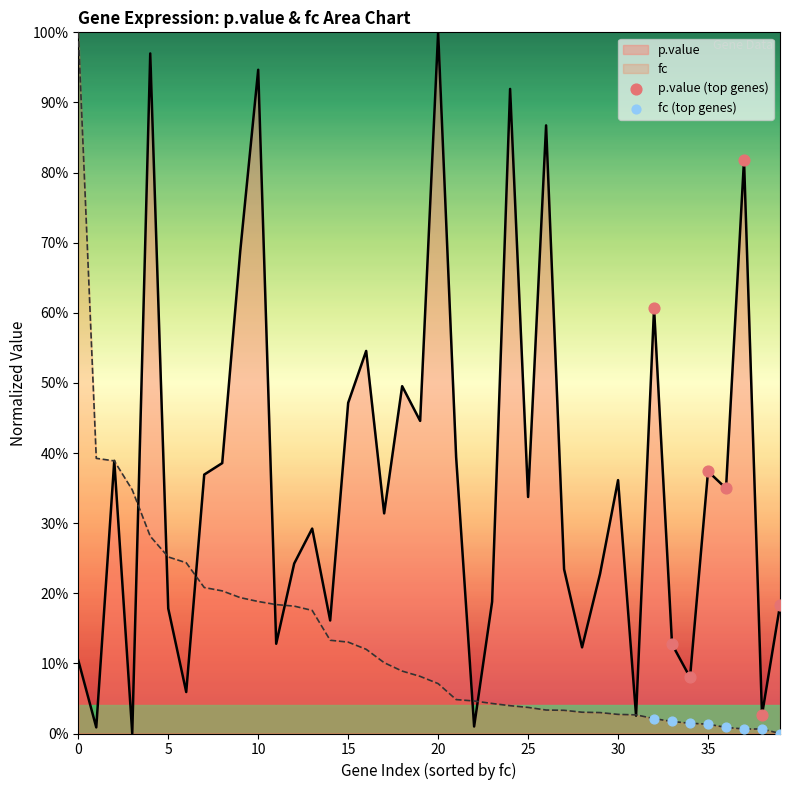

Which series has the largest total across all categories?

p.value